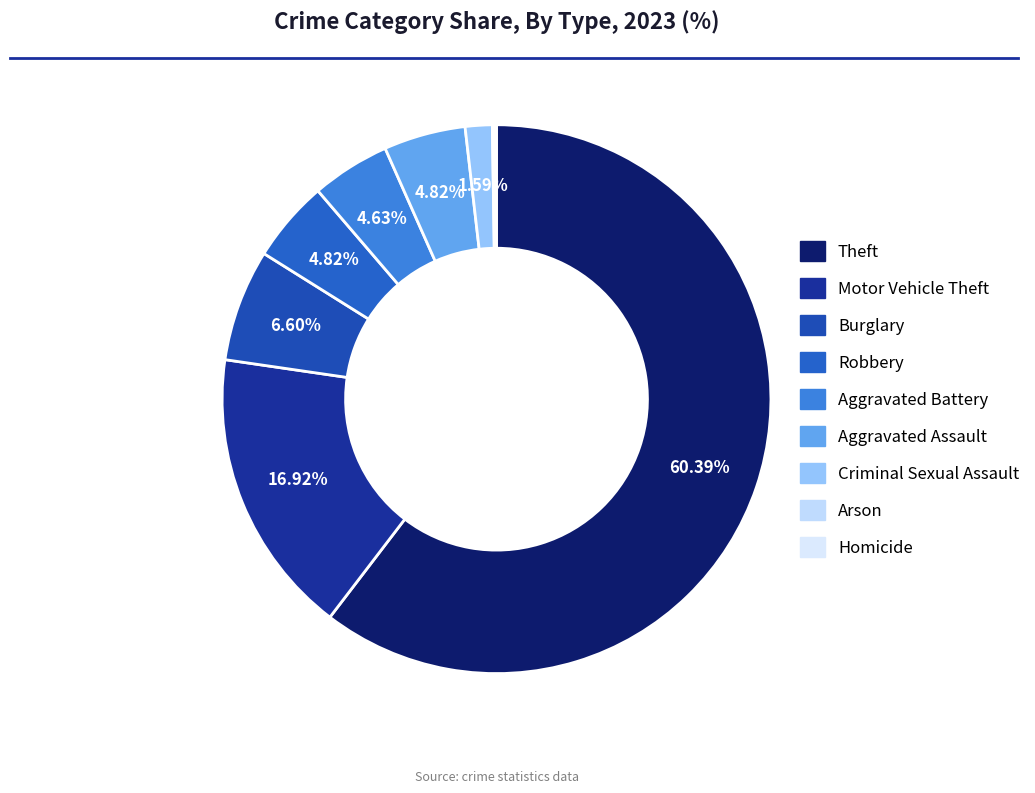

To the nearest percent, what is the combined percentage of Robbery and Motor Vehicle Theft?

22%